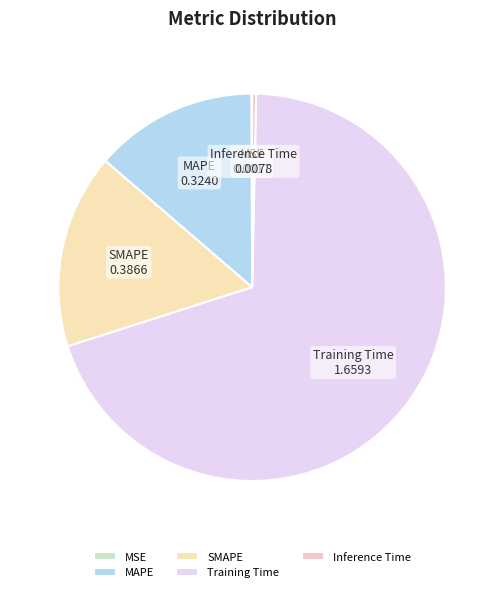

Which slice is the largest?

Training Time